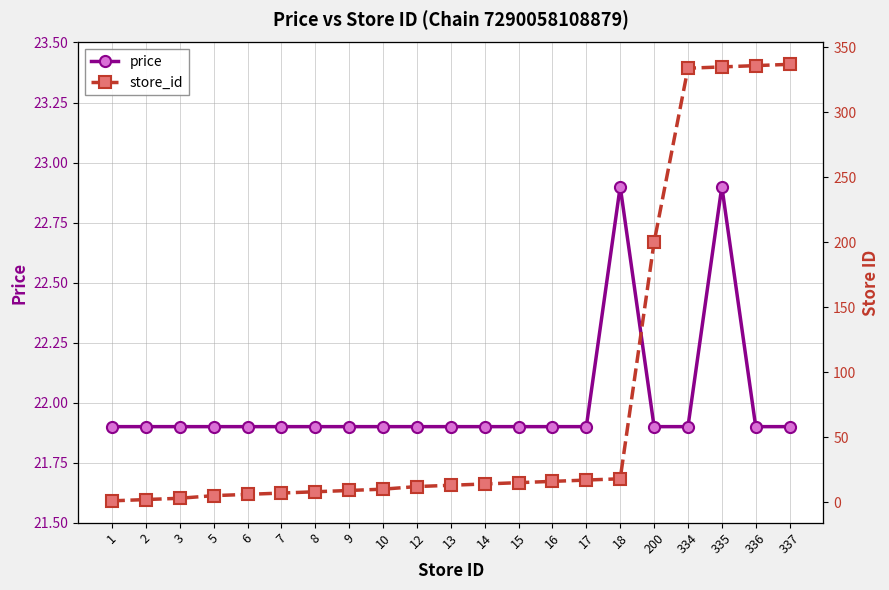

At 6, list the series in order from smallest to largest.

store_id, price